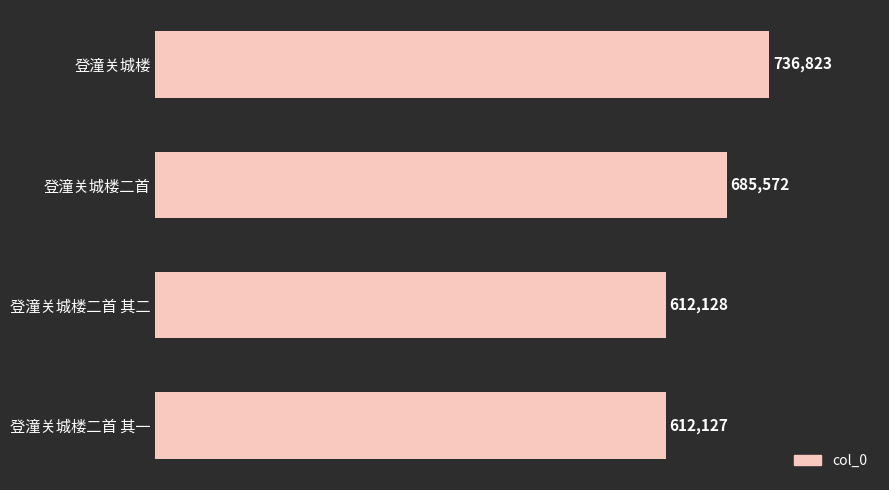

Reading top to bottom, what are all the values shown in this chart?

登潼关城楼=736823	登潼关城楼二首=685572	登潼关城楼二首 其二=612128	登潼关城楼二首 其一=612127